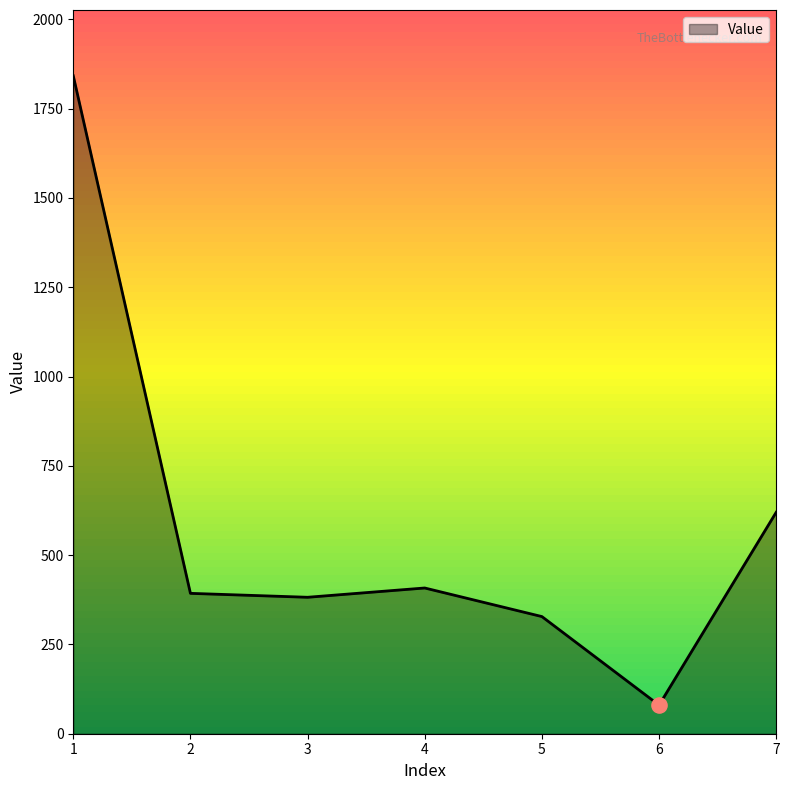

Which has a higher value, 4 or 1?

1